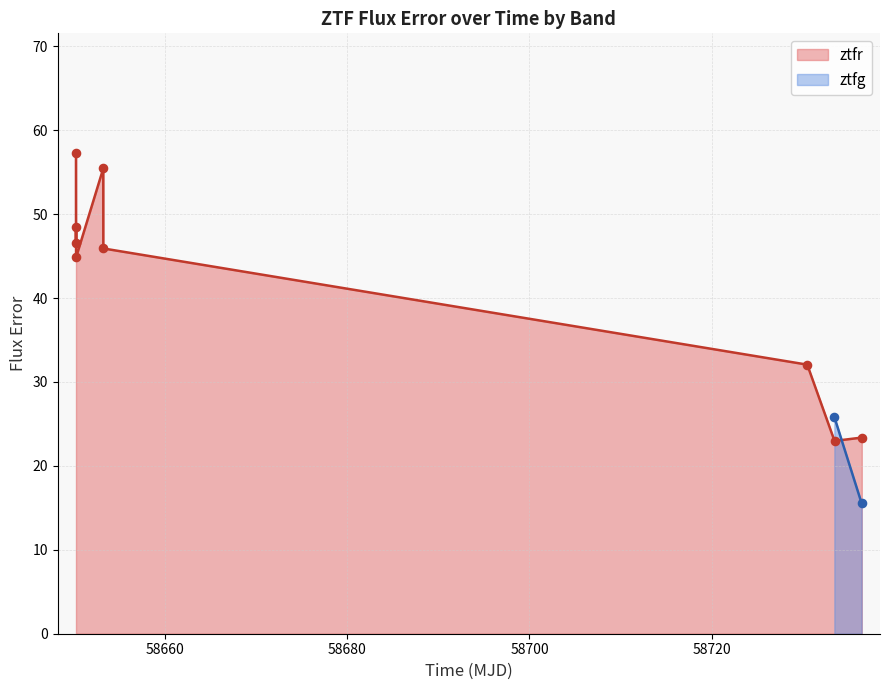

What is the change in value from 58680 to 58700?

-3.6